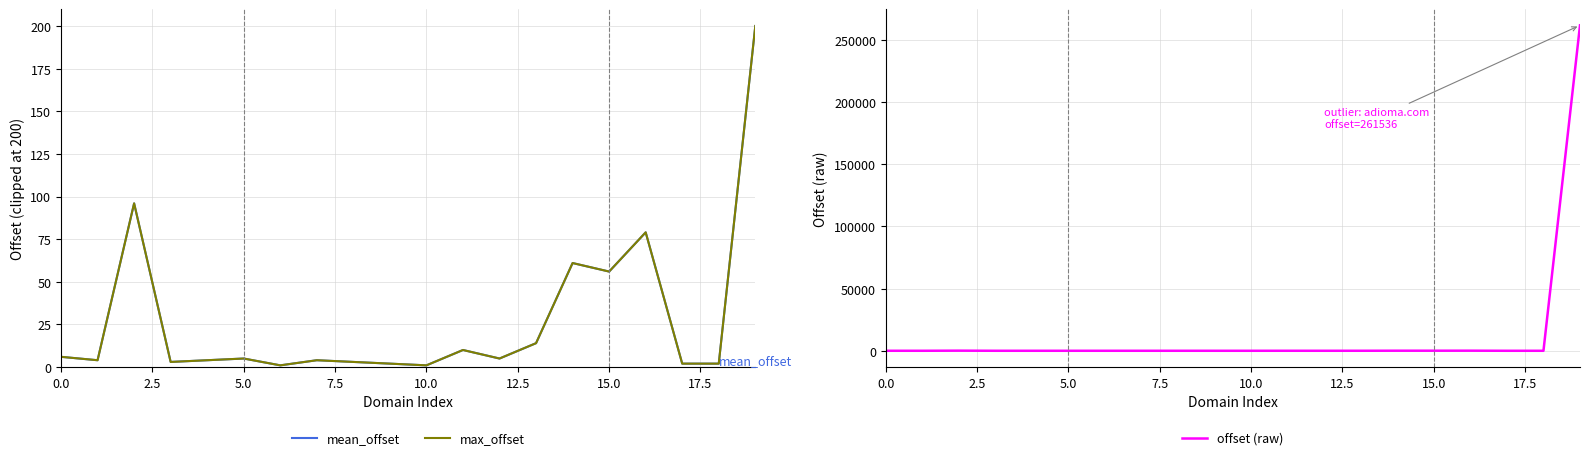

Between 12 and 10, which is larger?

12